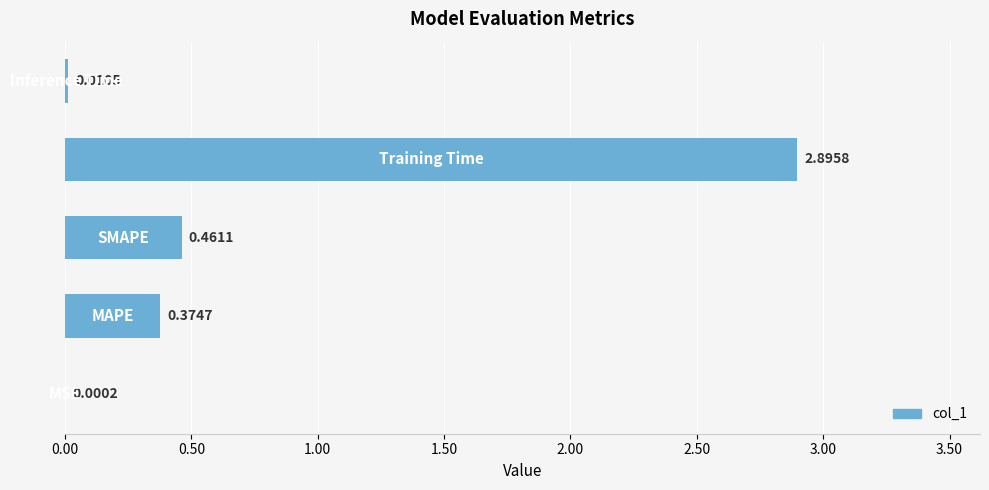

What is the average value?

0.7